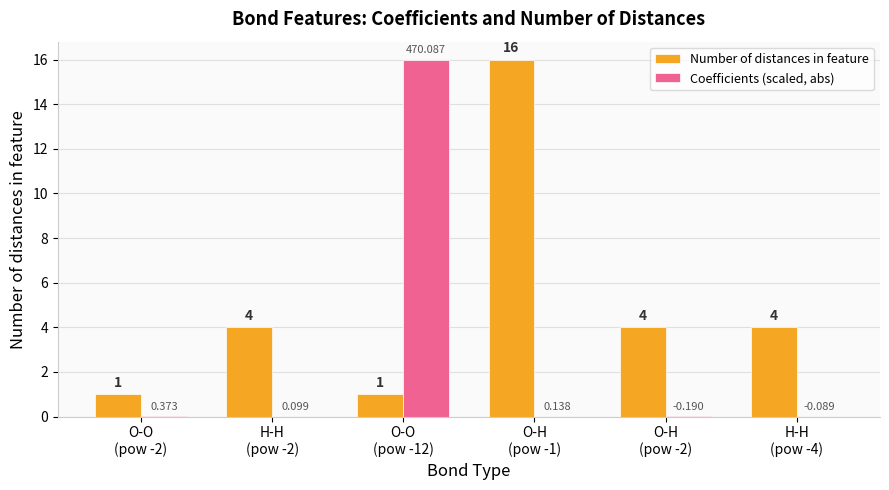

List the labels in order of Coefficients (scaled, abs) value, smallest first.

H-H
(pow -4), H-H
(pow -2), O-H
(pow -1), O-H
(pow -2), O-O
(pow -2), O-O
(pow -12)